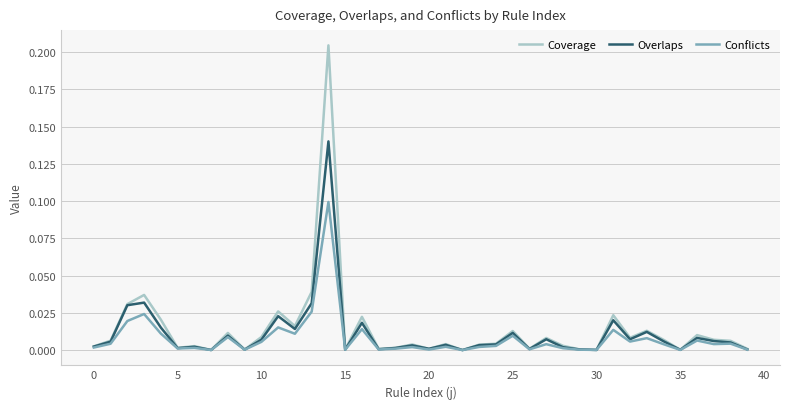

Rank the series by their maximum value, from lowest to highest.

Conflicts, Overlaps, Coverage